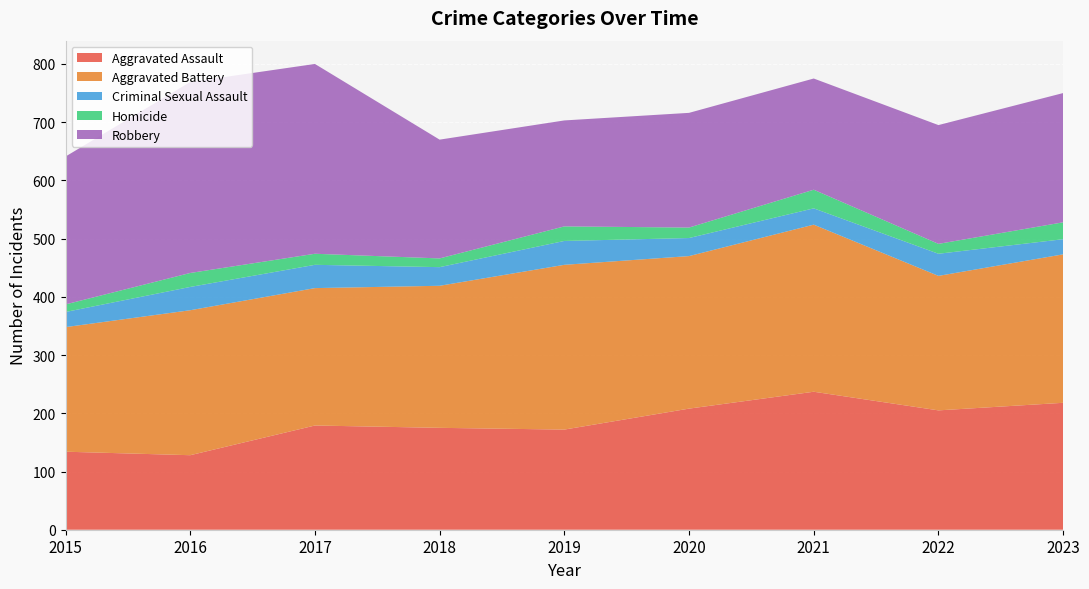

Reading right to left, transcribe all the data shown in this chart.

Aggravated Assault: 2023=218	2022=205	2021=237	2020=208	2019=172	2018=175	2017=179	2016=128	2015=134
Aggravated Battery: 2023=255	2022=231	2021=287	2020=262	2019=283	2018=244	2017=236	2016=249	2015=214
Criminal Sexual Assault: 2023=26	2022=38	2021=28	2020=31	2019=41	2018=32	2017=40	2016=40	2015=26
Homicide: 2023=29	2022=17	2021=32	2020=18	2019=25	2018=15	2017=19	2016=24	2015=13
Robbery: 2023=222	2022=204	2021=191	2020=197	2019=182	2018=204	2017=326	2016=328	2015=254